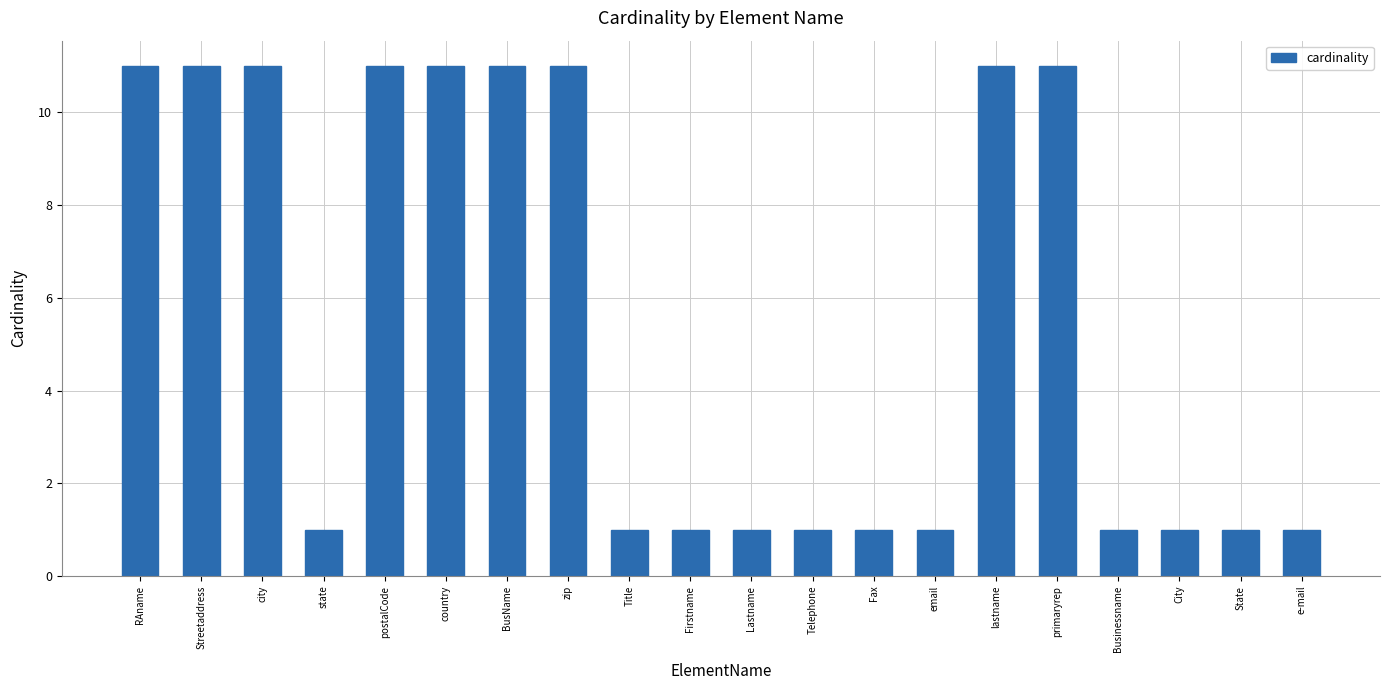

What is the value of the 11th bar from the left?

1